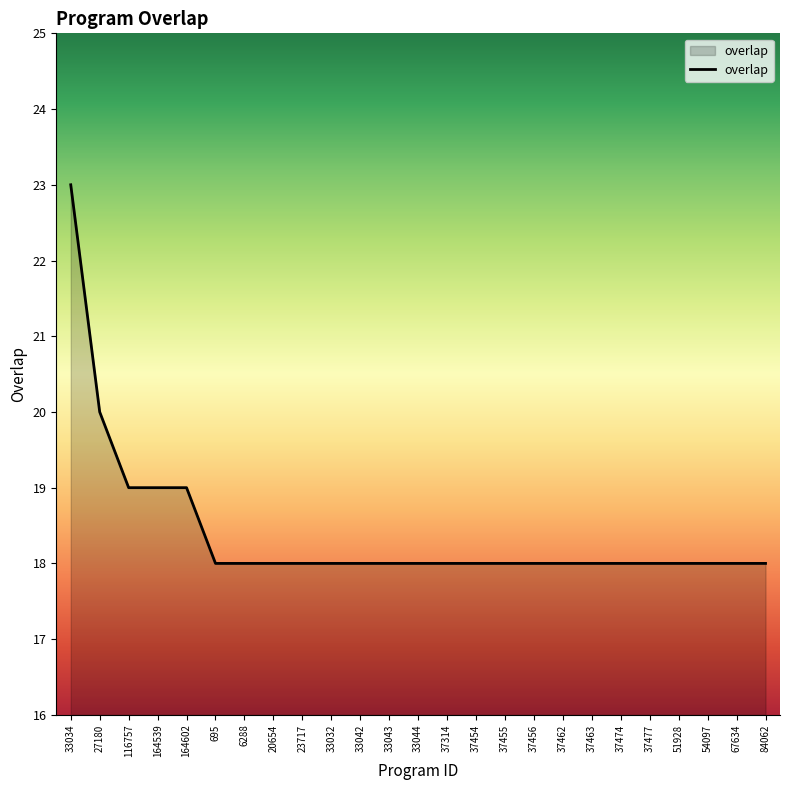

Reading left to right, extract all data points from this chart.

23	20	19	19	19	18	18	18	18	18	18	18	18	18	18	18	18	18	18	18	18	18	18	18	18